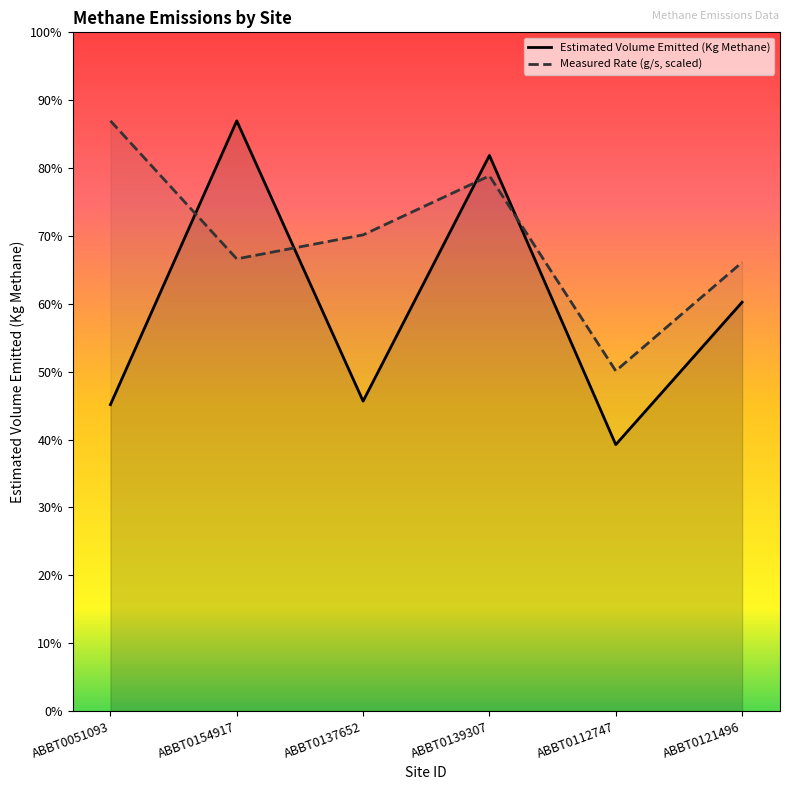

Rank the categories by Estimated Volume Emitted (Kg Methane) value from lowest to highest.

ABBT0112747, ABBT0051093, ABBT0137652, ABBT0121496, ABBT0139307, ABBT0154917